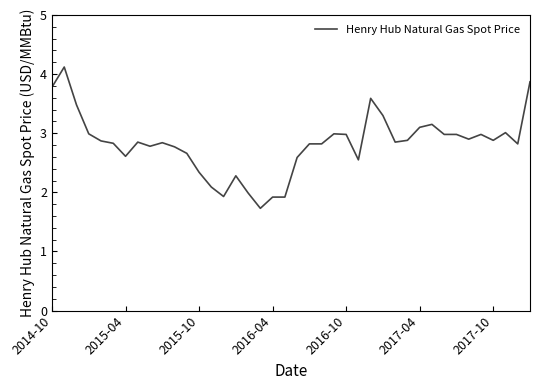

How many lines are shown in the chart?

1